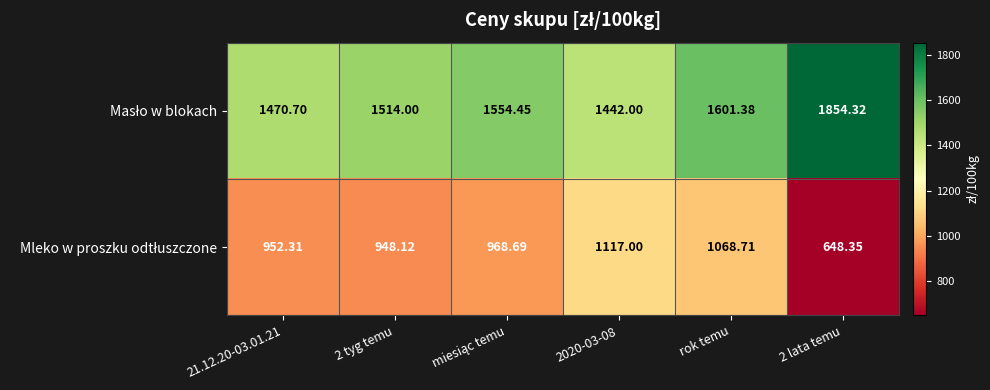

What is the greatest value displayed?

1854.3